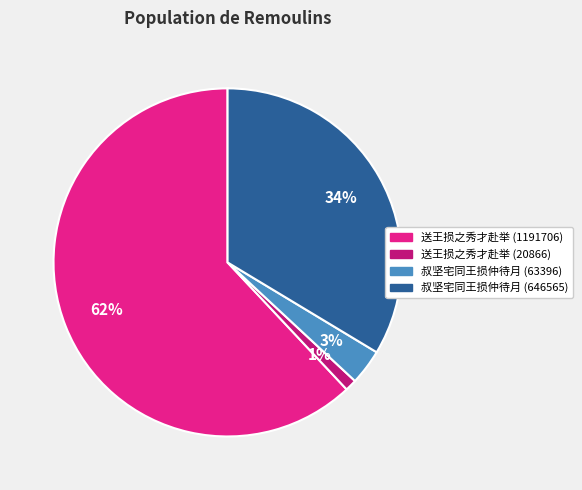

Between 送王损之秀才赴举 (20866) and 叔坚宅同王损仲待月 (646565), which is larger?

叔坚宅同王损仲待月 (646565)